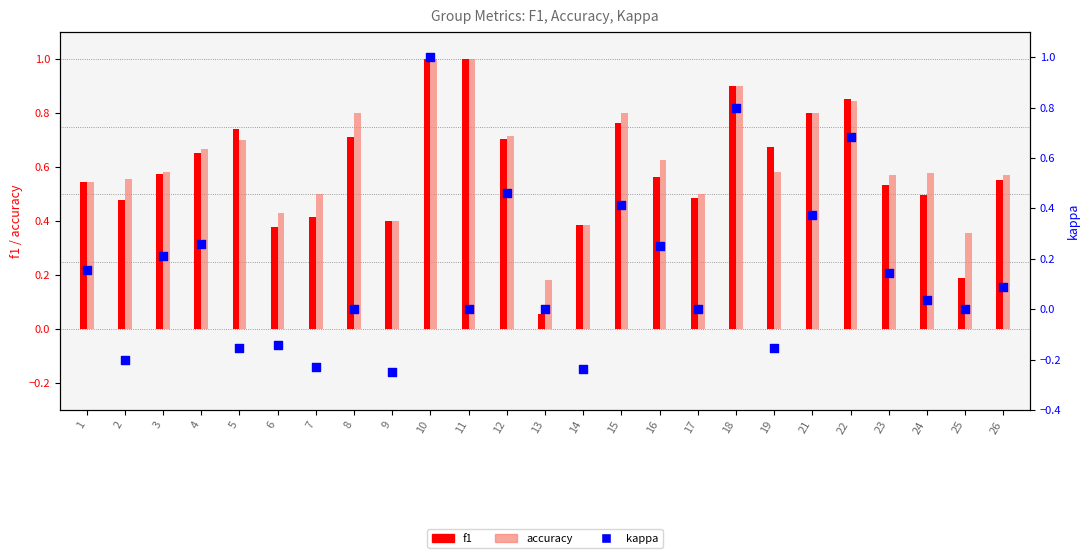

Is the value of accuracy at 15 greater than the value of f1 at 16?

Yes